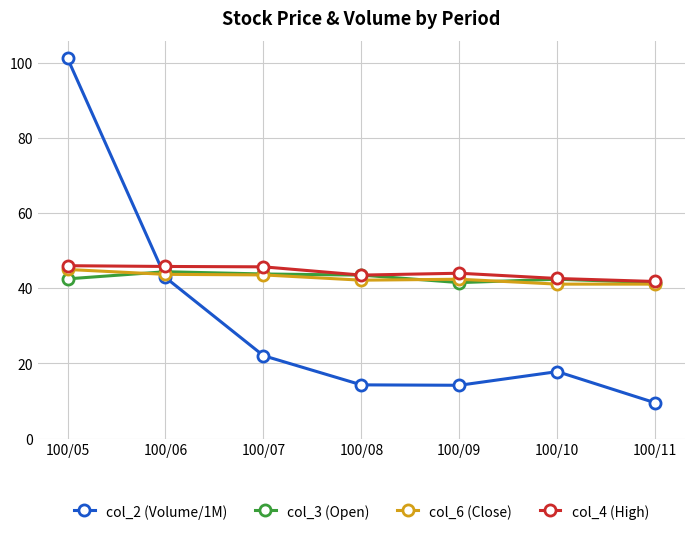

Where is the first local maximum for col_2 (Volume/1M)?

100/10